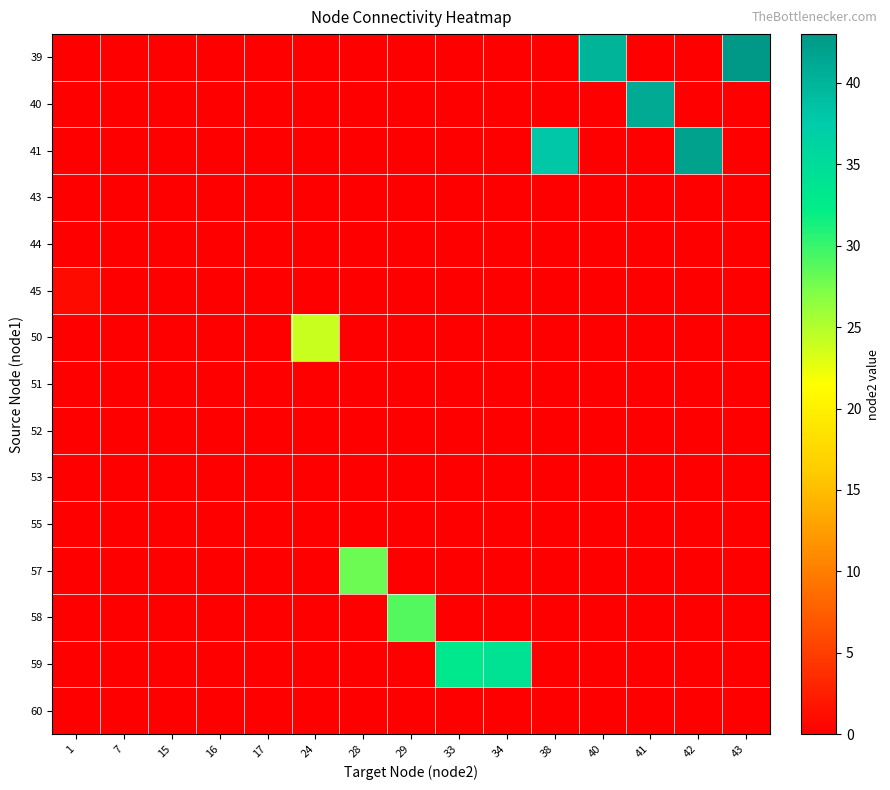

How many distinct data groups are displayed?

15